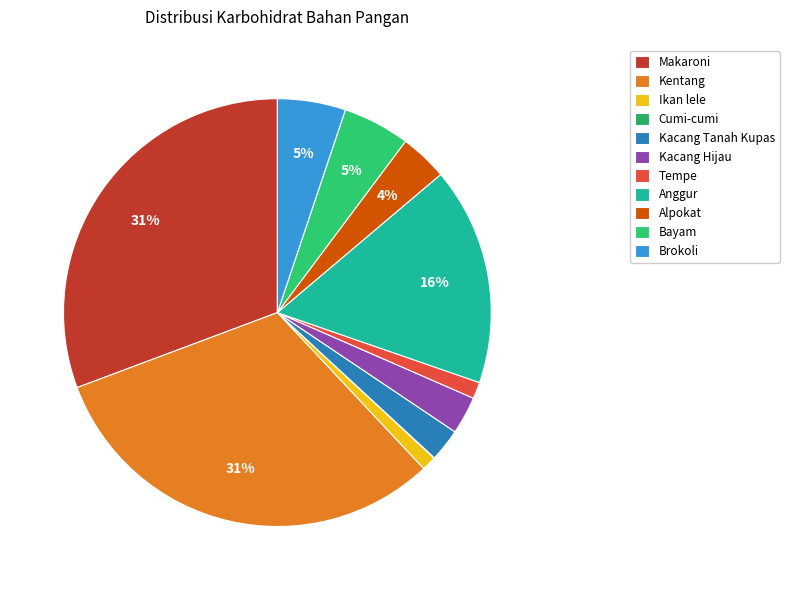

Which slice is the largest?

Kentang